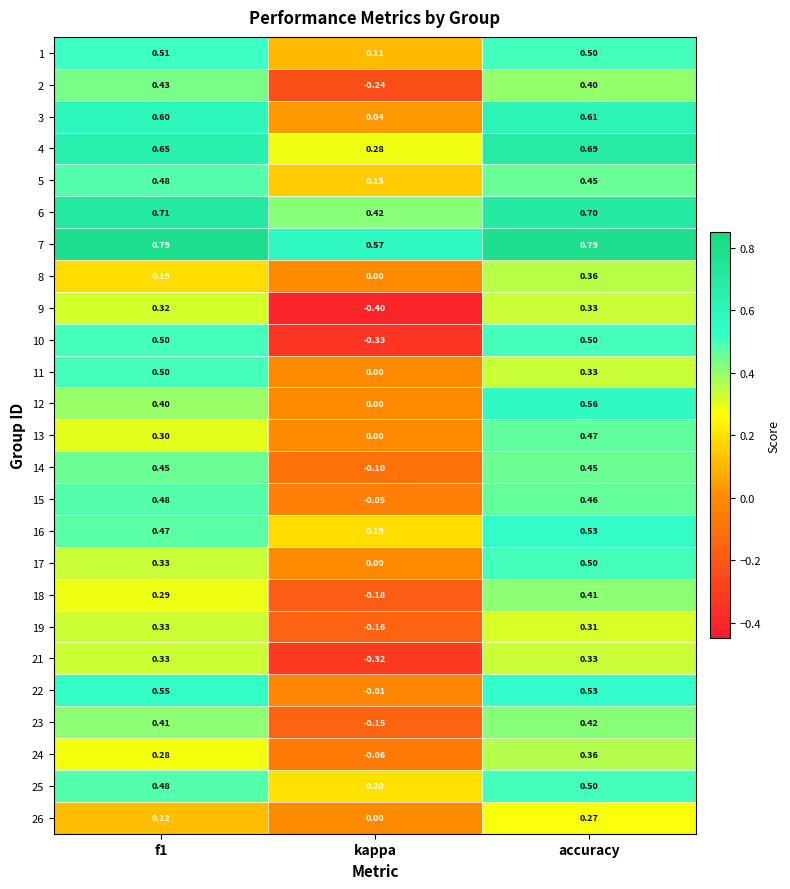

Which series has the widest spread of values?

10